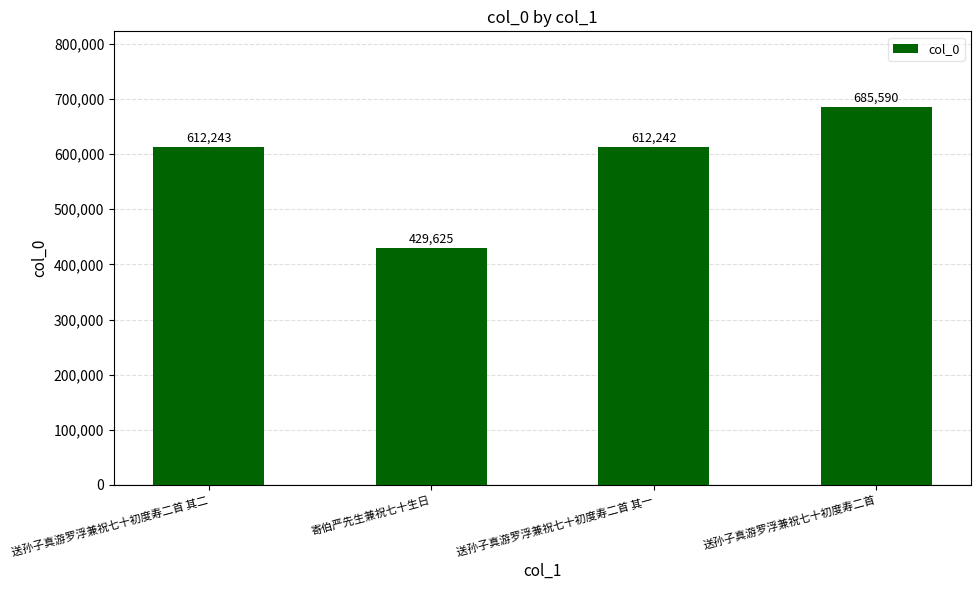

Count the number of categories in the chart.

4